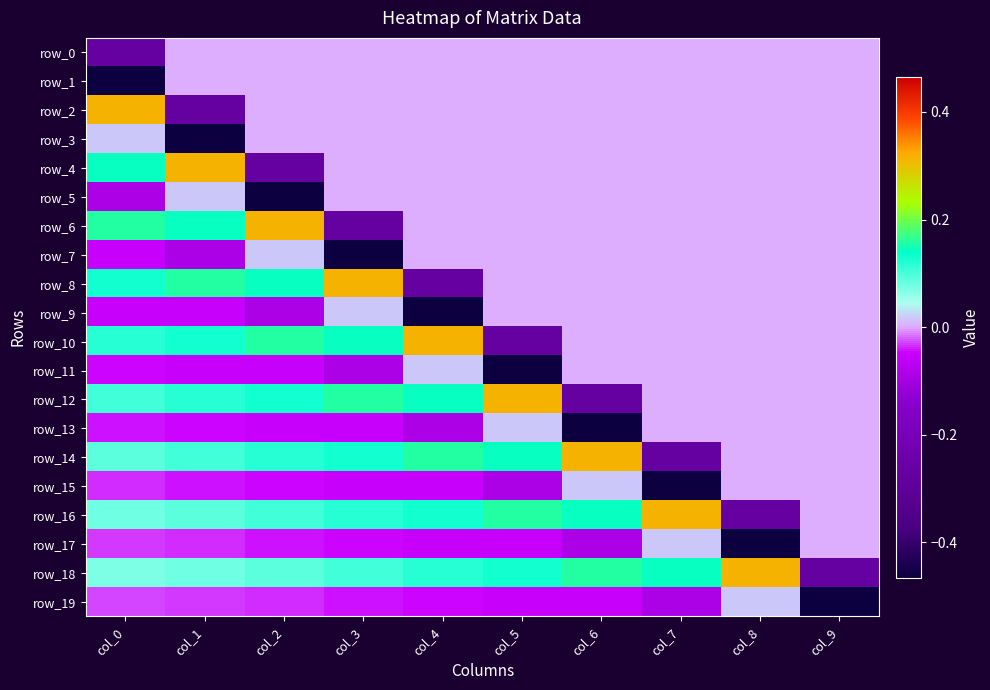

Reading left to right, list all the values displayed in this chart.

row_0: col_0=-0.3	col_1=0.0	col_2=0.0	col_3=0.0	col_4=0.0	col_5=0.0	col_6=0.0	col_7=0.0	col_8=0.0	col_9=0.0
row_1: col_0=-0.5	col_1=0.0	col_2=0.0	col_3=0.0	col_4=0.0	col_5=0.0	col_6=0.0	col_7=0.0	col_8=0.0	col_9=0.0
row_2: col_0=0.3	col_1=-0.3	col_2=0.0	col_3=0.0	col_4=0.0	col_5=0.0	col_6=0.0	col_7=0.0	col_8=0.0	col_9=0.0
row_3: col_0=0.0	col_1=-0.5	col_2=0.0	col_3=0.0	col_4=0.0	col_5=0.0	col_6=0.0	col_7=0.0	col_8=0.0	col_9=0.0
row_4: col_0=0.1	col_1=0.3	col_2=-0.3	col_3=0.0	col_4=0.0	col_5=0.0	col_6=0.0	col_7=0.0	col_8=0.0	col_9=0.0
row_5: col_0=-0.1	col_1=0.0	col_2=-0.5	col_3=0.0	col_4=0.0	col_5=0.0	col_6=0.0	col_7=0.0	col_8=0.0	col_9=0.0
row_6: col_0=0.2	col_1=0.1	col_2=0.3	col_3=-0.3	col_4=0.0	col_5=0.0	col_6=0.0	col_7=0.0	col_8=0.0	col_9=0.0
row_7: col_0=-0.1	col_1=-0.1	col_2=0.0	col_3=-0.5	col_4=0.0	col_5=0.0	col_6=0.0	col_7=0.0	col_8=0.0	col_9=0.0
row_8: col_0=0.1	col_1=0.2	col_2=0.1	col_3=0.3	col_4=-0.3	col_5=0.0	col_6=0.0	col_7=0.0	col_8=0.0	col_9=0.0
row_9: col_0=-0.1	col_1=-0.1	col_2=-0.1	col_3=0.0	col_4=-0.5	col_5=0.0	col_6=0.0	col_7=0.0	col_8=0.0	col_9=0.0
row_10: col_0=0.1	col_1=0.1	col_2=0.2	col_3=0.1	col_4=0.3	col_5=-0.3	col_6=0.0	col_7=0.0	col_8=0.0	col_9=0.0
row_11: col_0=-0.0	col_1=-0.1	col_2=-0.1	col_3=-0.1	col_4=0.0	col_5=-0.5	col_6=0.0	col_7=0.0	col_8=0.0	col_9=0.0
row_12: col_0=0.1	col_1=0.1	col_2=0.1	col_3=0.2	col_4=0.1	col_5=0.3	col_6=-0.3	col_7=0.0	col_8=0.0	col_9=0.0
row_13: col_0=-0.0	col_1=-0.0	col_2=-0.1	col_3=-0.1	col_4=-0.1	col_5=0.0	col_6=-0.5	col_7=0.0	col_8=0.0	col_9=0.0
row_14: col_0=0.1	col_1=0.1	col_2=0.1	col_3=0.1	col_4=0.2	col_5=0.1	col_6=0.3	col_7=-0.3	col_8=0.0	col_9=0.0
row_15: col_0=-0.0	col_1=-0.0	col_2=-0.0	col_3=-0.1	col_4=-0.1	col_5=-0.1	col_6=0.0	col_7=-0.5	col_8=0.0	col_9=0.0
row_16: col_0=0.1	col_1=0.1	col_2=0.1	col_3=0.1	col_4=0.1	col_5=0.2	col_6=0.1	col_7=0.3	col_8=-0.3	col_9=0.0
row_17: col_0=-0.0	col_1=-0.0	col_2=-0.0	col_3=-0.0	col_4=-0.1	col_5=-0.1	col_6=-0.1	col_7=0.0	col_8=-0.5	col_9=0.0
row_18: col_0=0.1	col_1=0.1	col_2=0.1	col_3=0.1	col_4=0.1	col_5=0.1	col_6=0.2	col_7=0.1	col_8=0.3	col_9=-0.3
row_19: col_0=-0.0	col_1=-0.0	col_2=-0.0	col_3=-0.0	col_4=-0.0	col_5=-0.1	col_6=-0.1	col_7=-0.1	col_8=0.0	col_9=-0.5